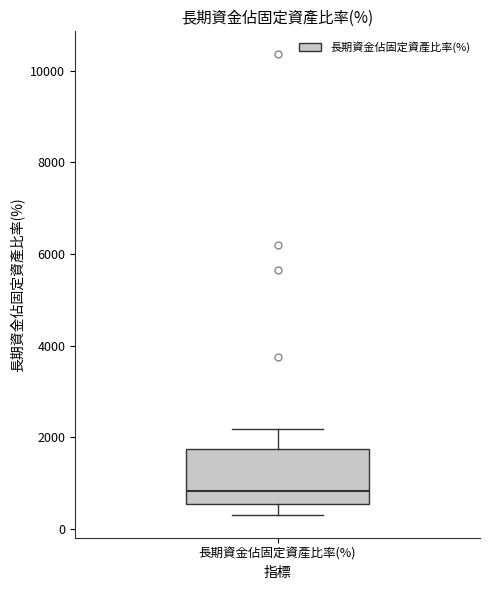

Read this box plot against the y-axis: the position of the median line, the range covered by the box, and the ends of both whiskers. The values are not printed on the chart, so give them approximately, as read against the axis.

median 800, box 600 to 1800, whiskers 400 to 2200